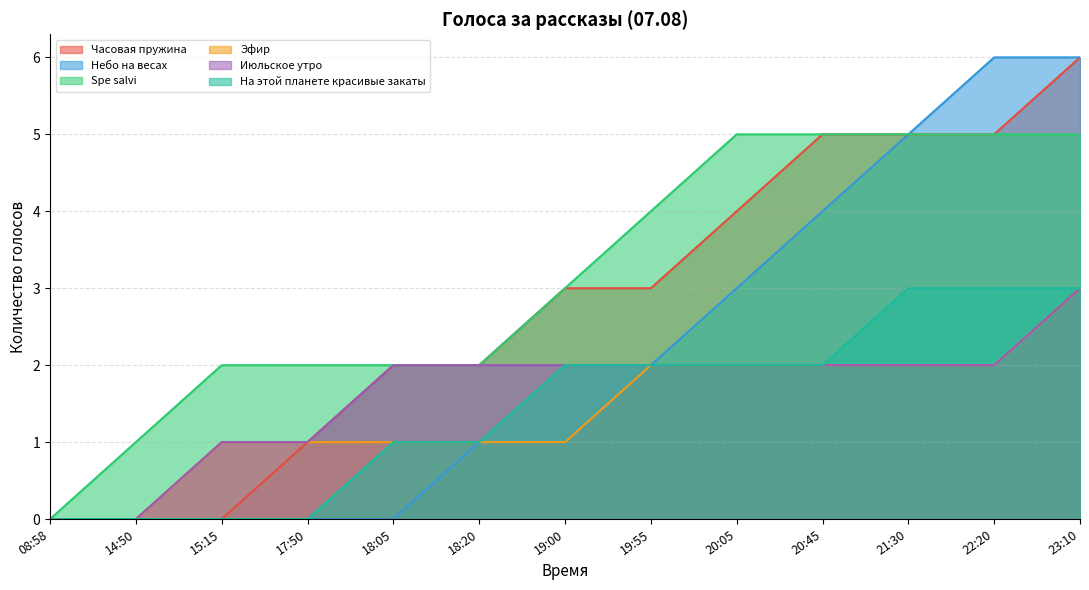

True or false: На этой планете красивые закаты has a value of 2 at 19:55.

True